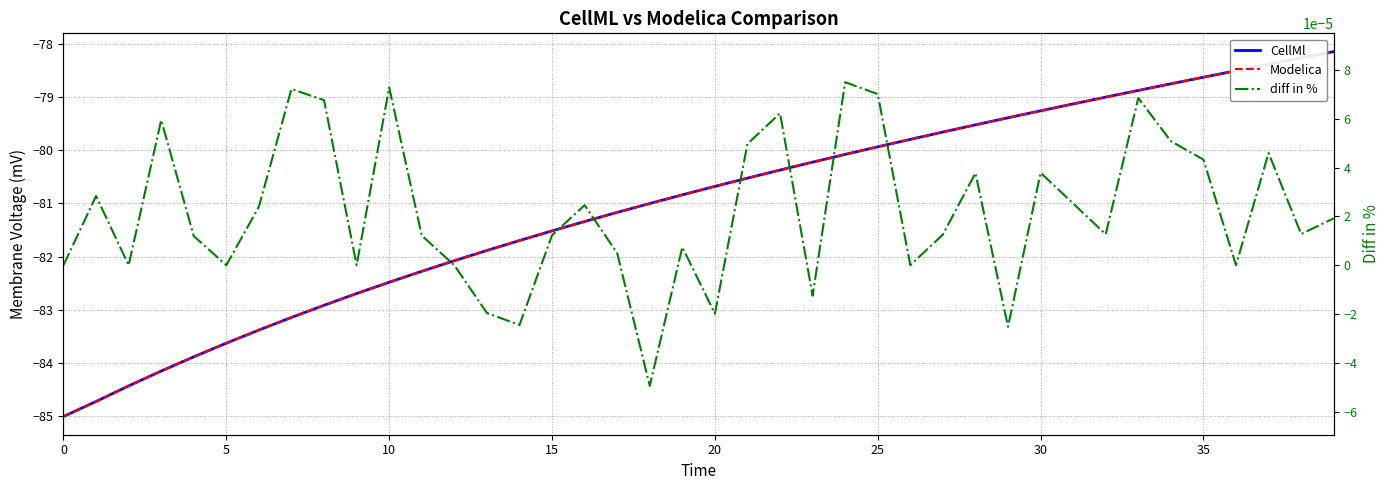

What is the highest value of the CellMl series?

-78.1